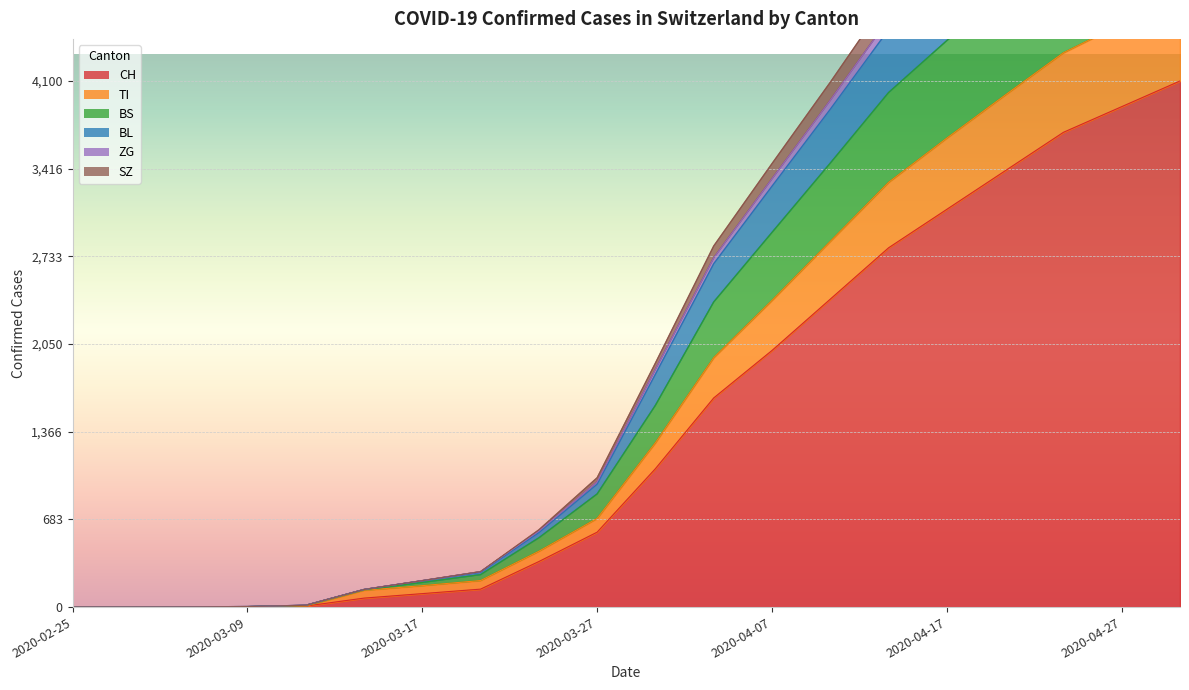

At which label does ZG first exceed 1281?

2020-04-04